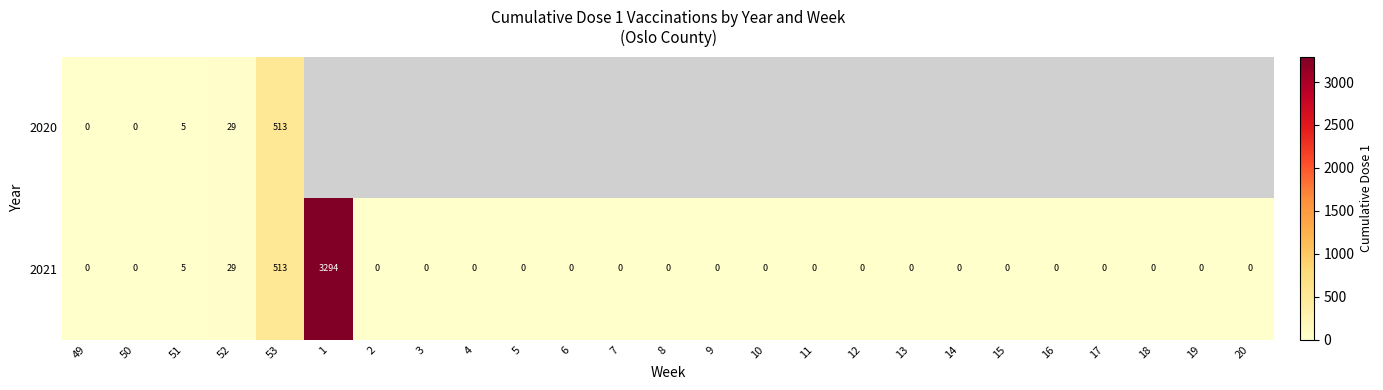

Is it true that 2021 equals 0 at 10?

True